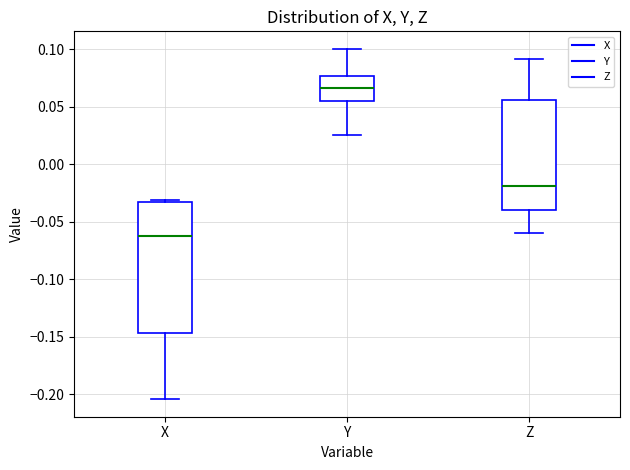

Which box has the lowest median line?

X